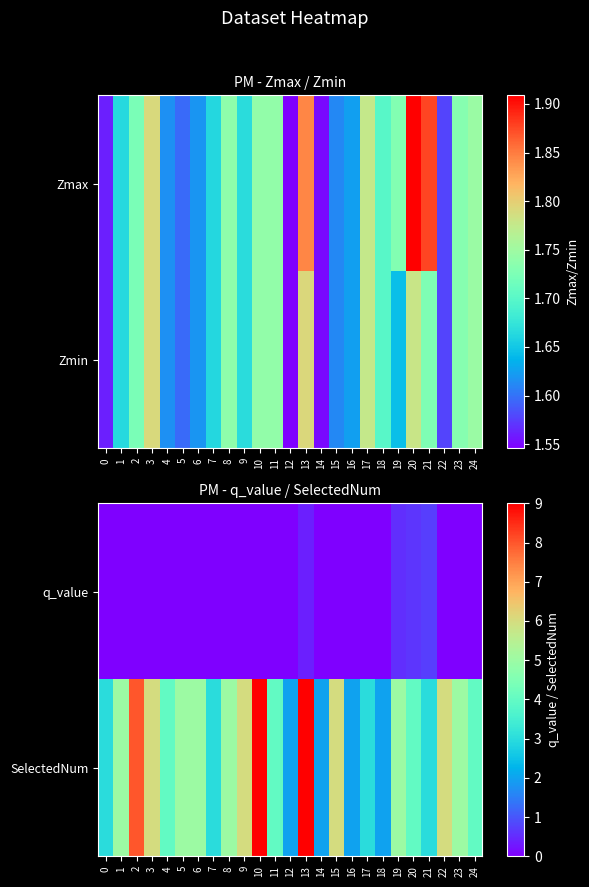

Which category has the highest value in the SelectedNum series?

10